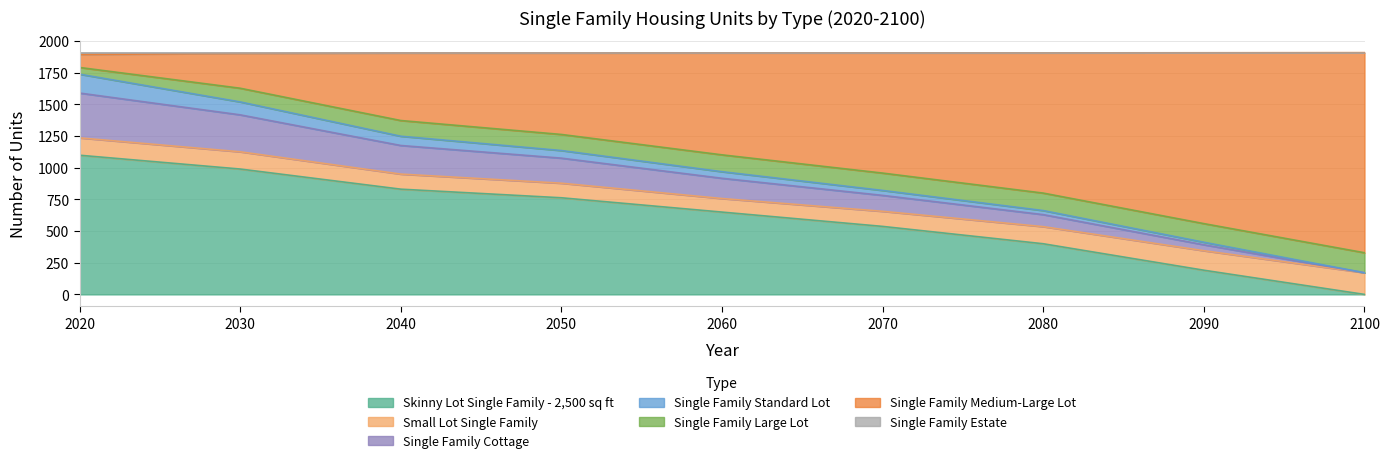

Which category has the highest value across all series?

2100